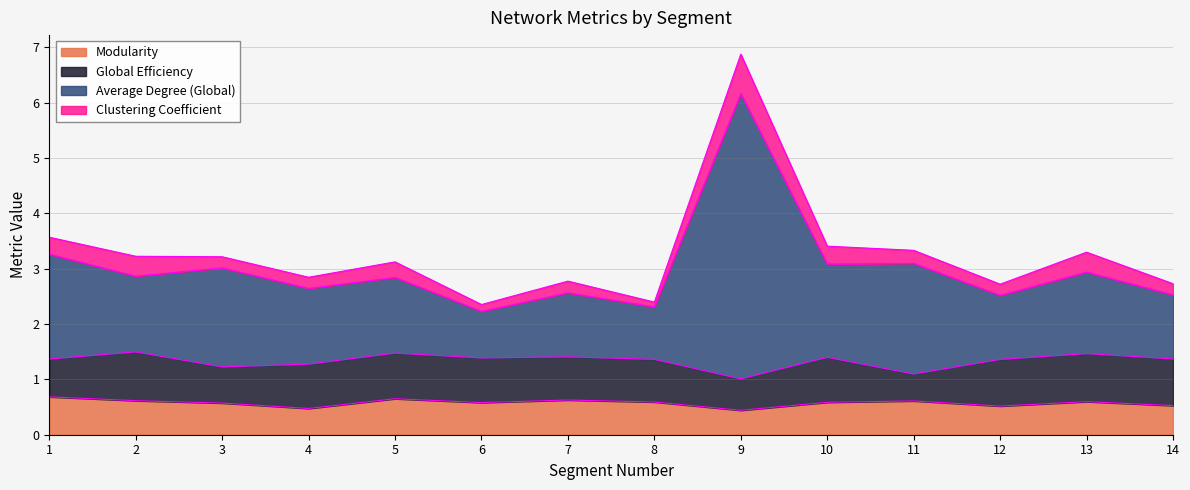

Count the number of categories in the chart.

14